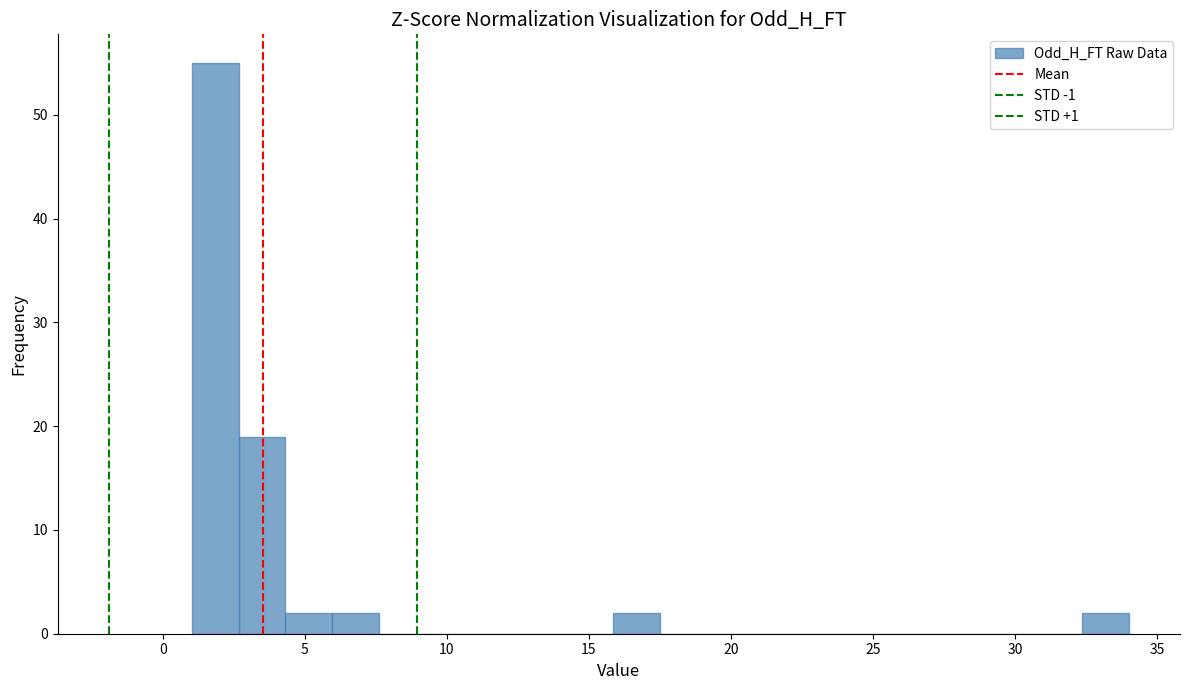

Read against the x-axis, roughly where is the centre of the tallest bar?

2.0